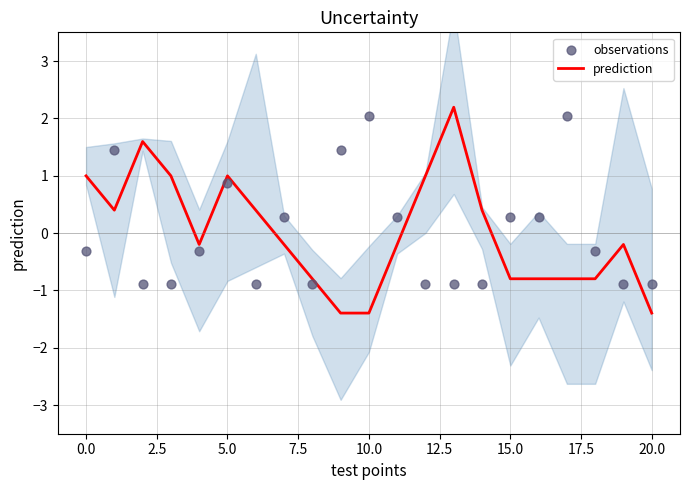

What are all the series names shown in the legend?

prediction, observations